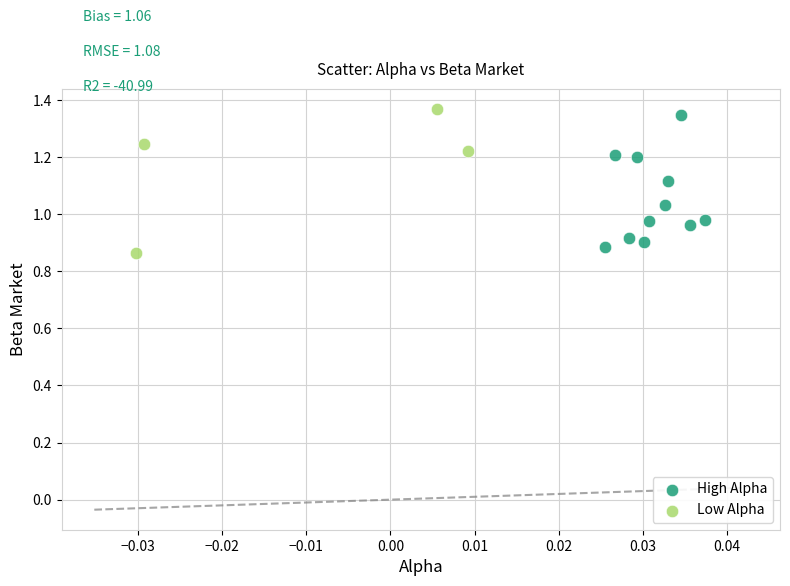

Which series reaches the minimum Y coordinate?

Low Alpha